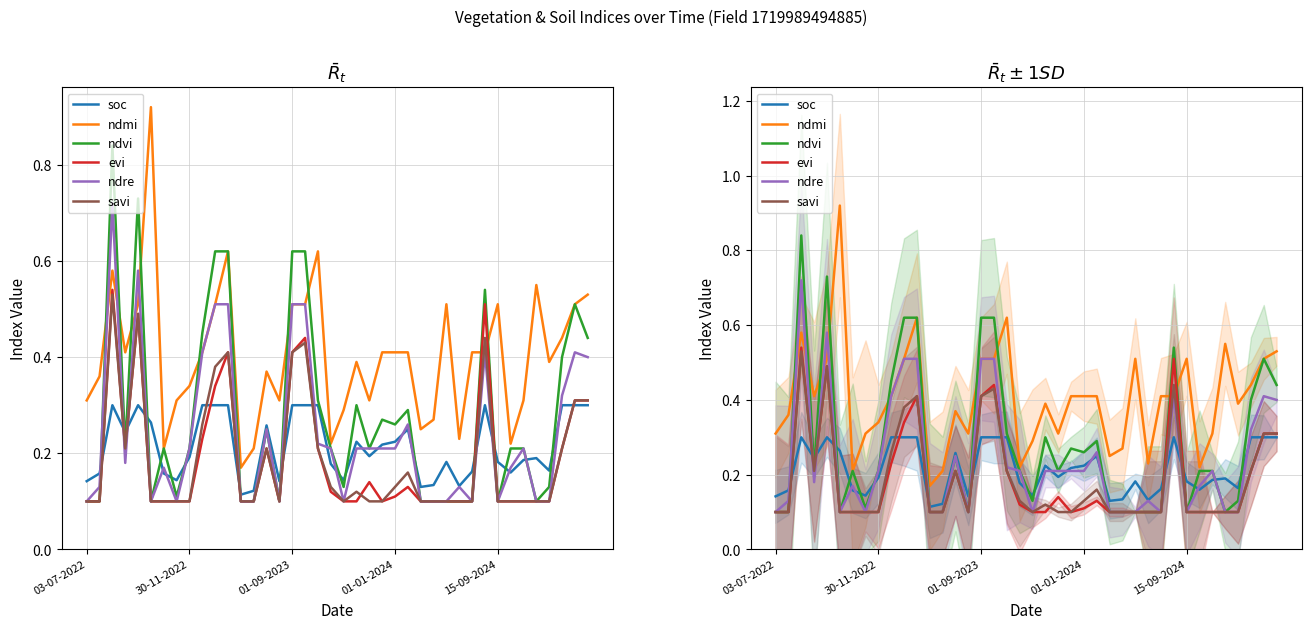

What is the label of the 22nd point from the right?

18